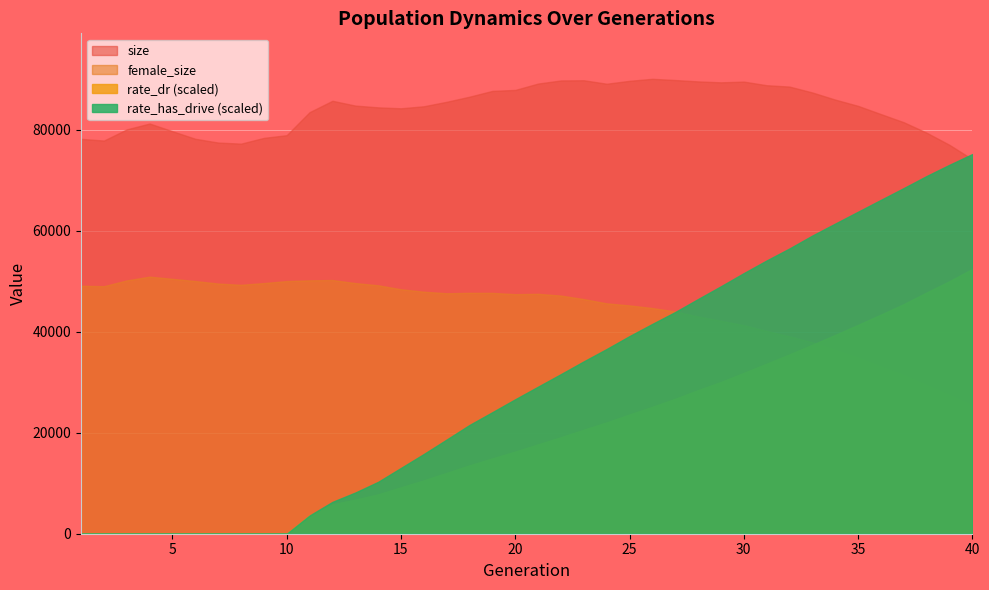

Where is rate_dr nearest to the value 0?

1